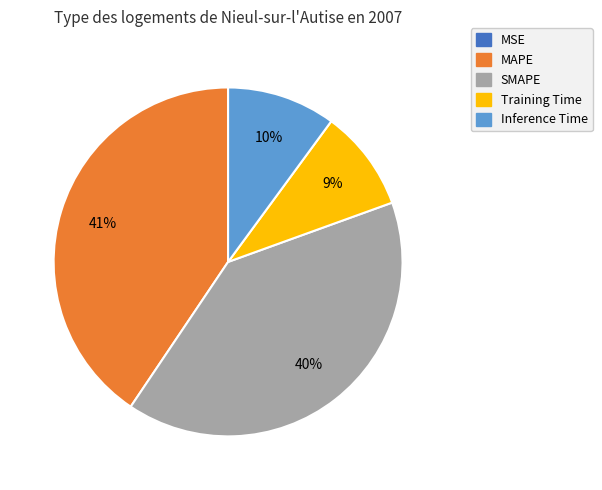

Which has a higher value, SMAPE or MAPE?

MAPE